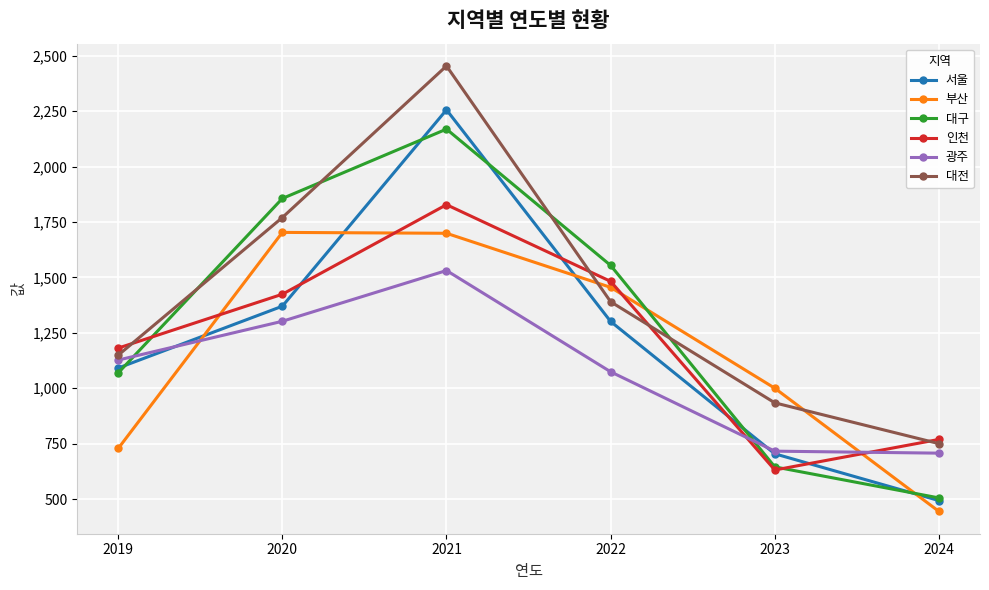

The value of 광주 at 2022 is 318. True or false?

False